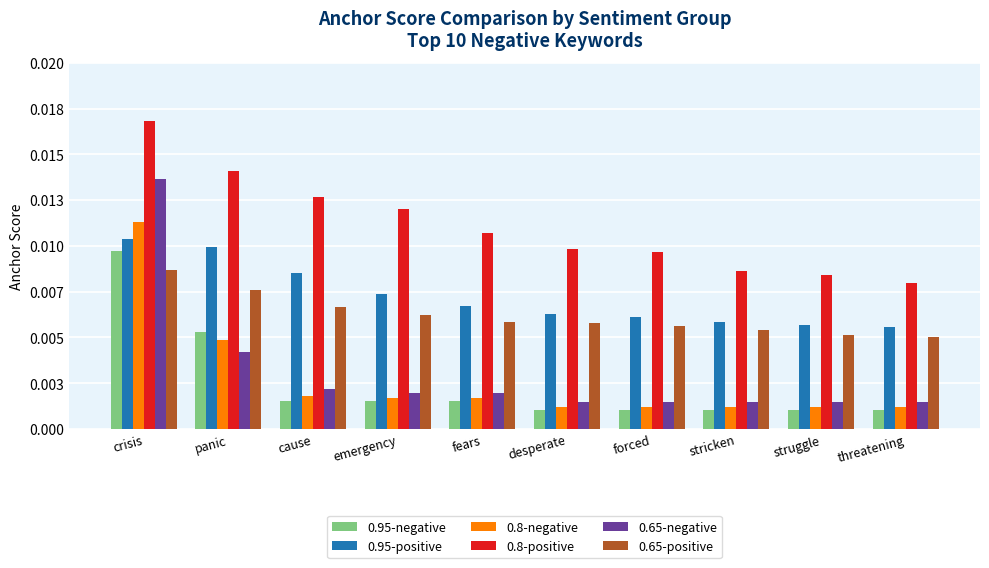

Are the bars horizontal?

No